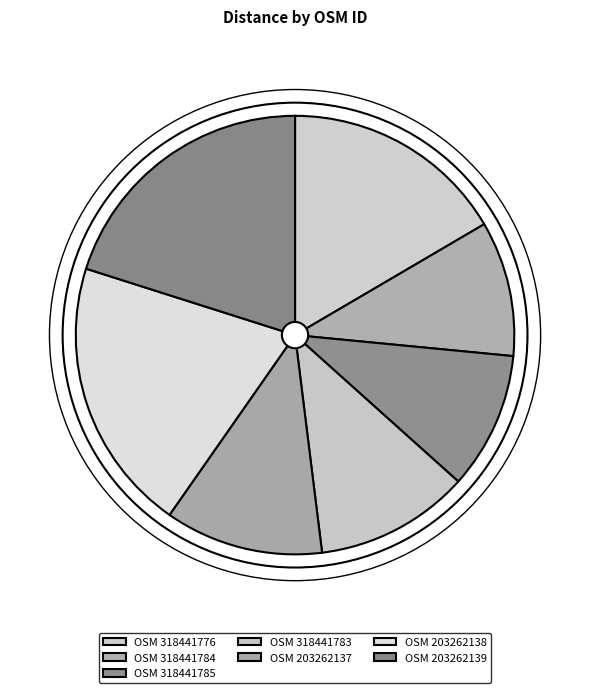

Count the number of slices in the pie.

7